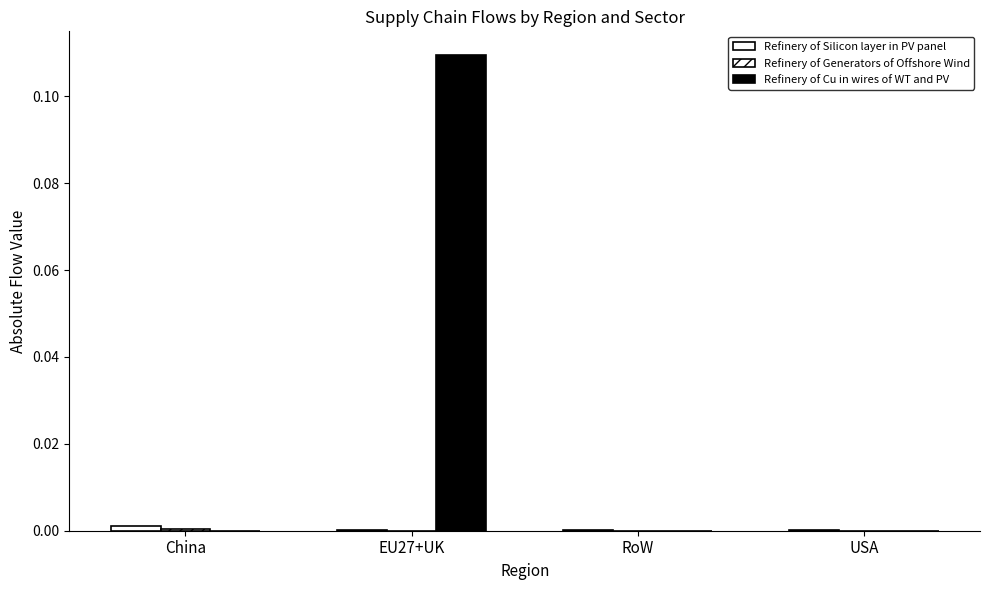

Count the number of data series in this chart.

3